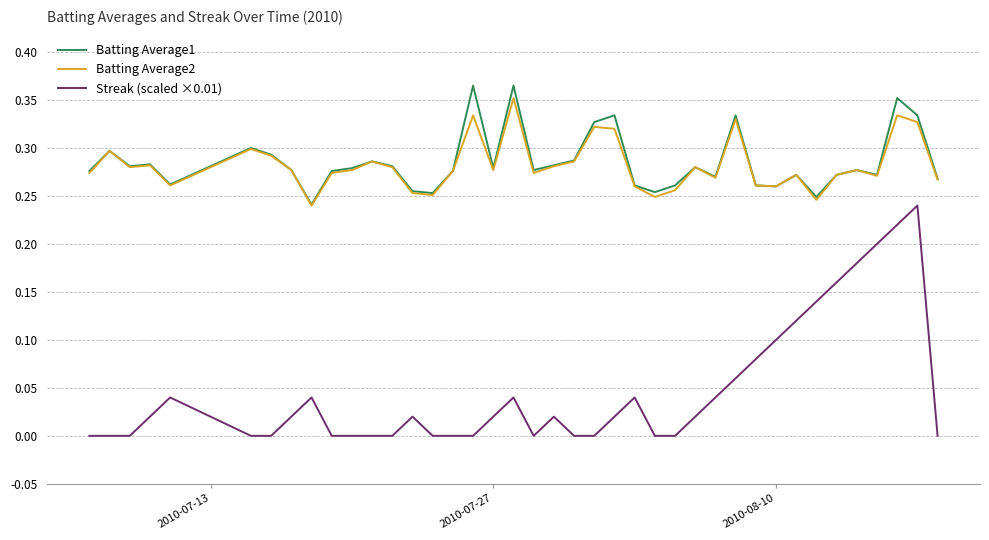

True or false: Streak (scaled ×0.01) and Batting Average2 intersect in this chart.

False